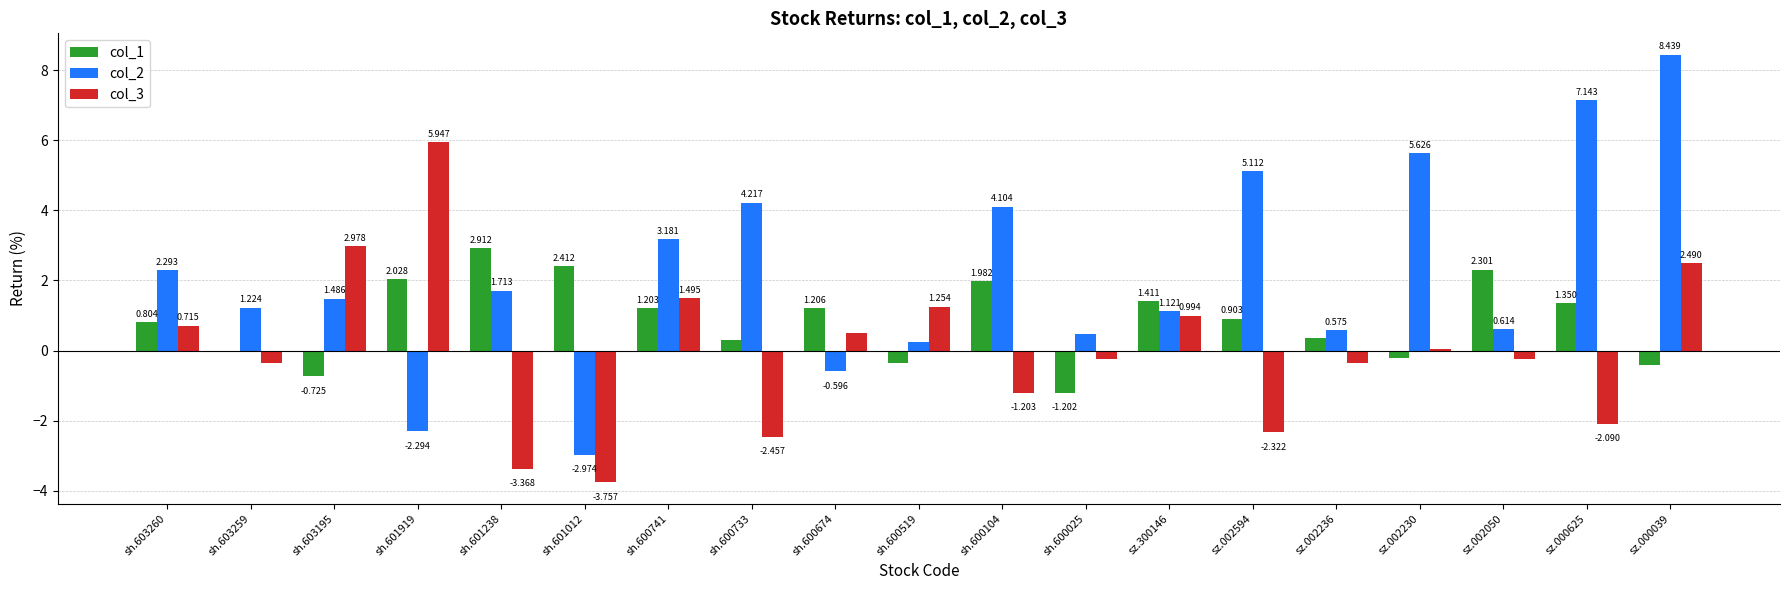

What is the sum of the col_1 values at sh.601012 and sh.600733?

2.7